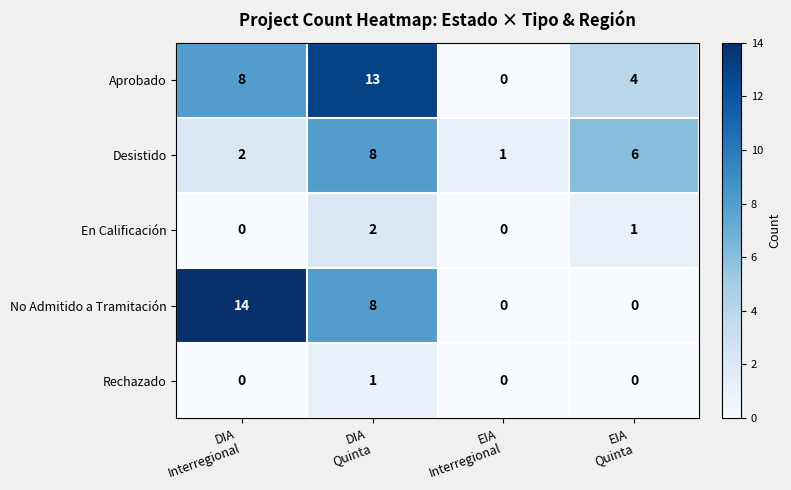

What is the sum of all Aprobado values?

25